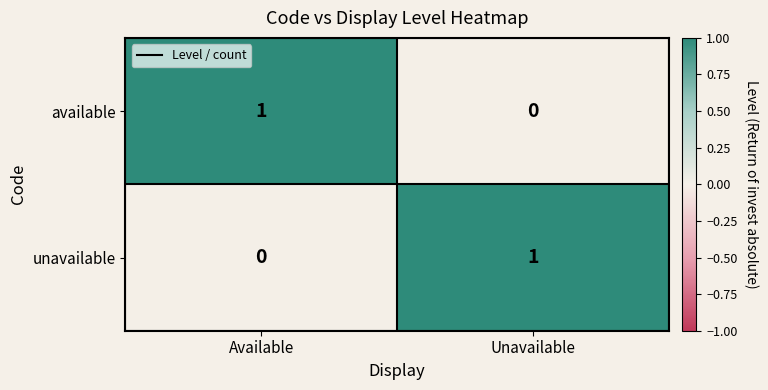

Is it true that unavailable equals 1 at Available?

False